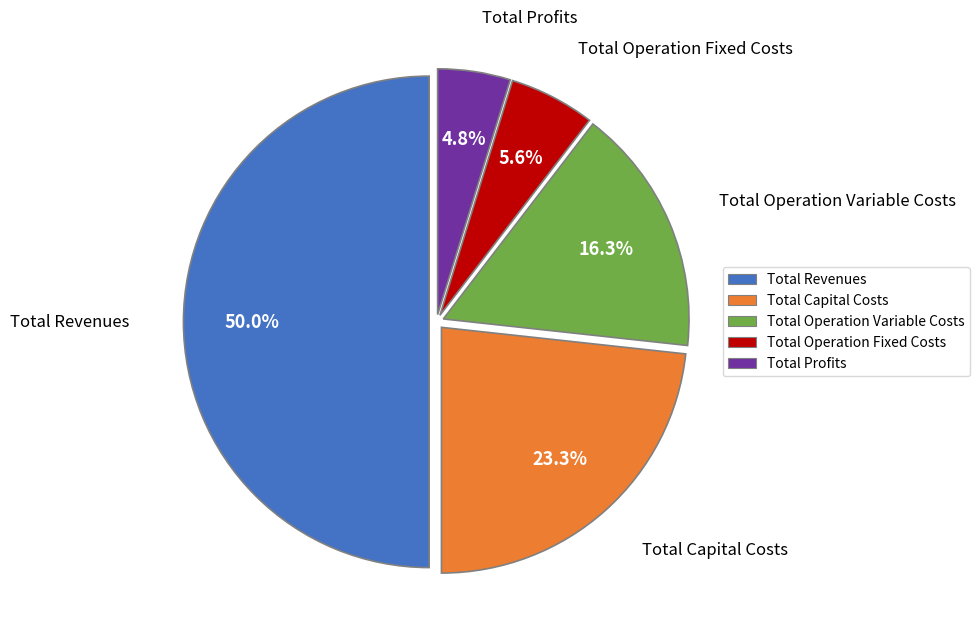

Rank the categories by value from highest to lowest.

Total Revenues, Total Capital Costs, Total Operation Variable Costs, Total Operation Fixed Costs, Total Profits